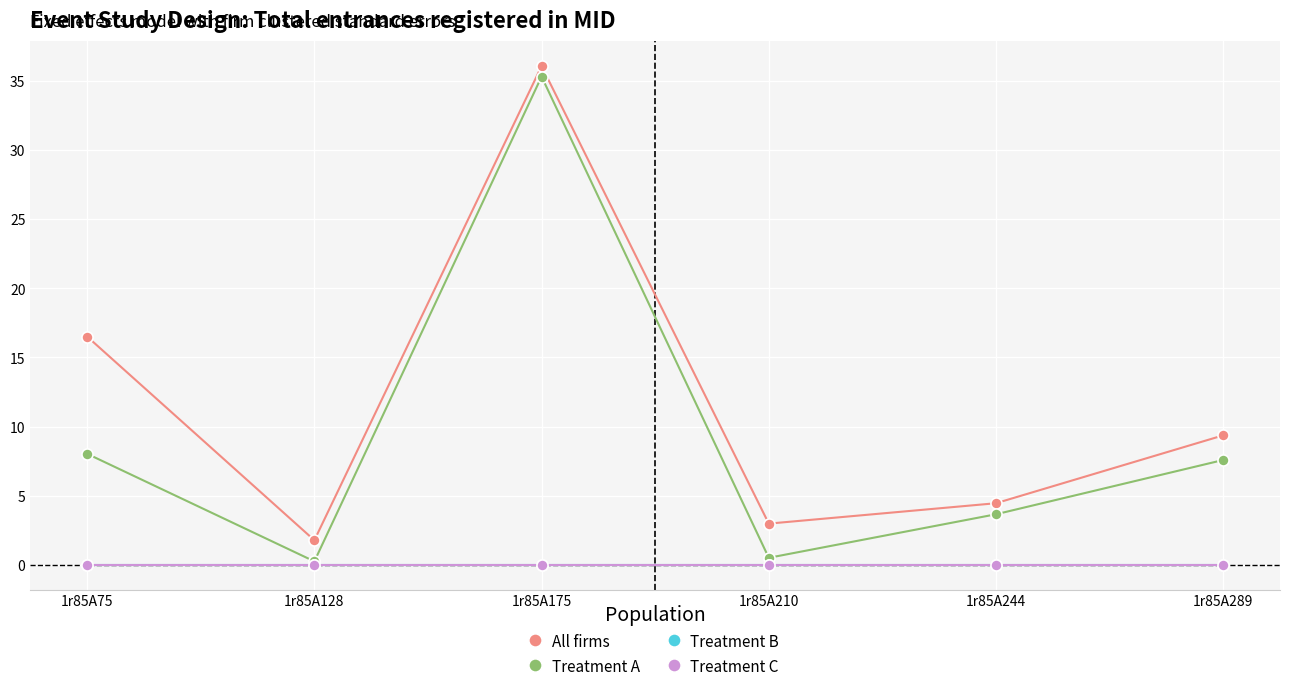

Does the chart have visible grid lines?

Yes